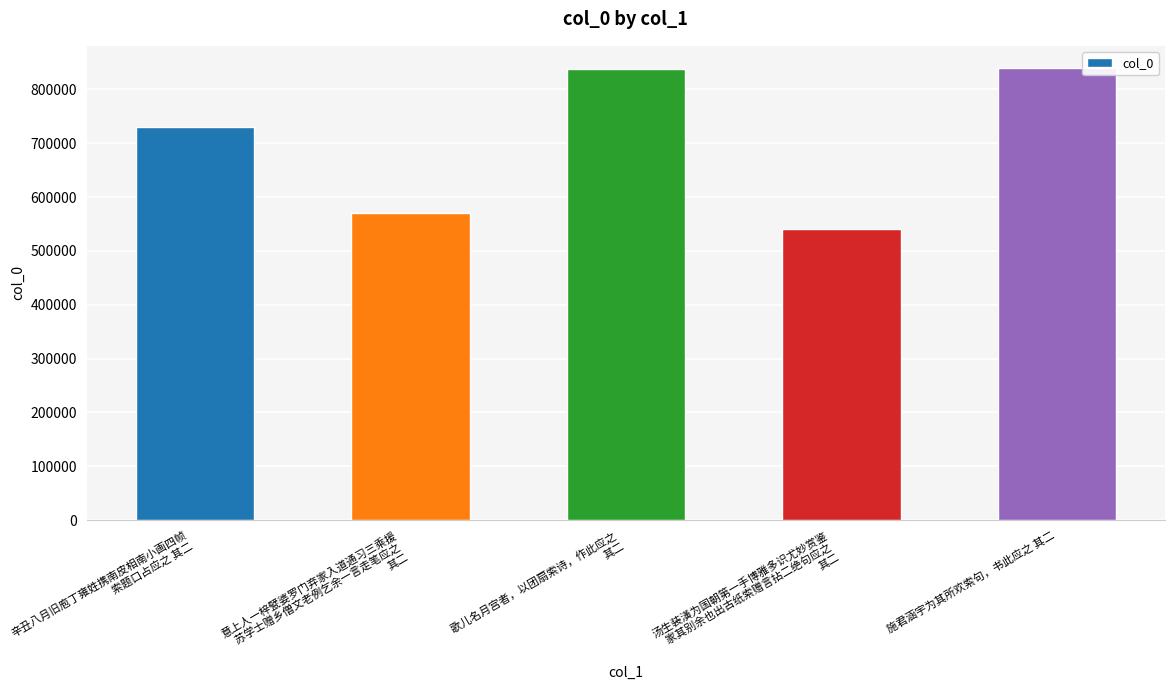

What is the maximum value shown in the chart?

838976